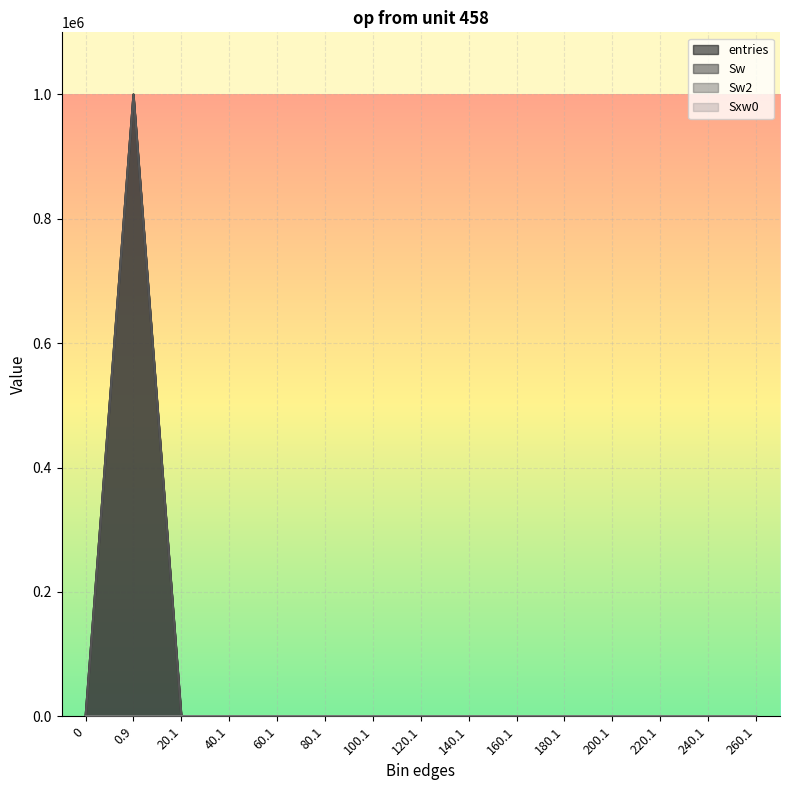

What is the maximum value for entries?

999961